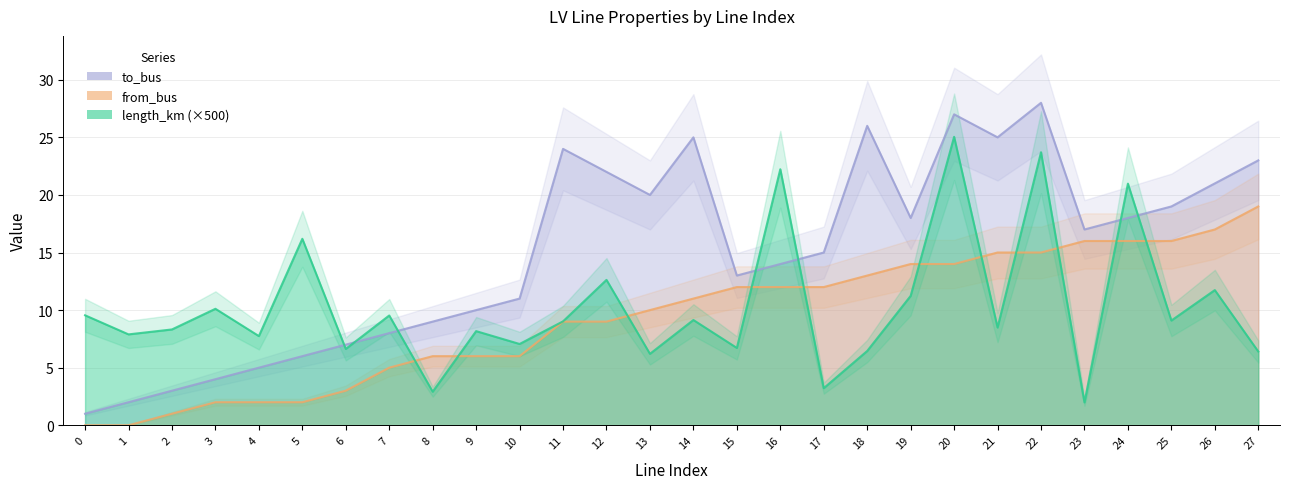

Rank the categories by length_km value from highest to lowest.

20, 22, 16, 24, 5, 12, 26, 19, 3, 0, 7, 14, 25, 11, 21, 2, 9, 1, 4, 10, 15, 6, 18, 27, 13, 17, 8, 23